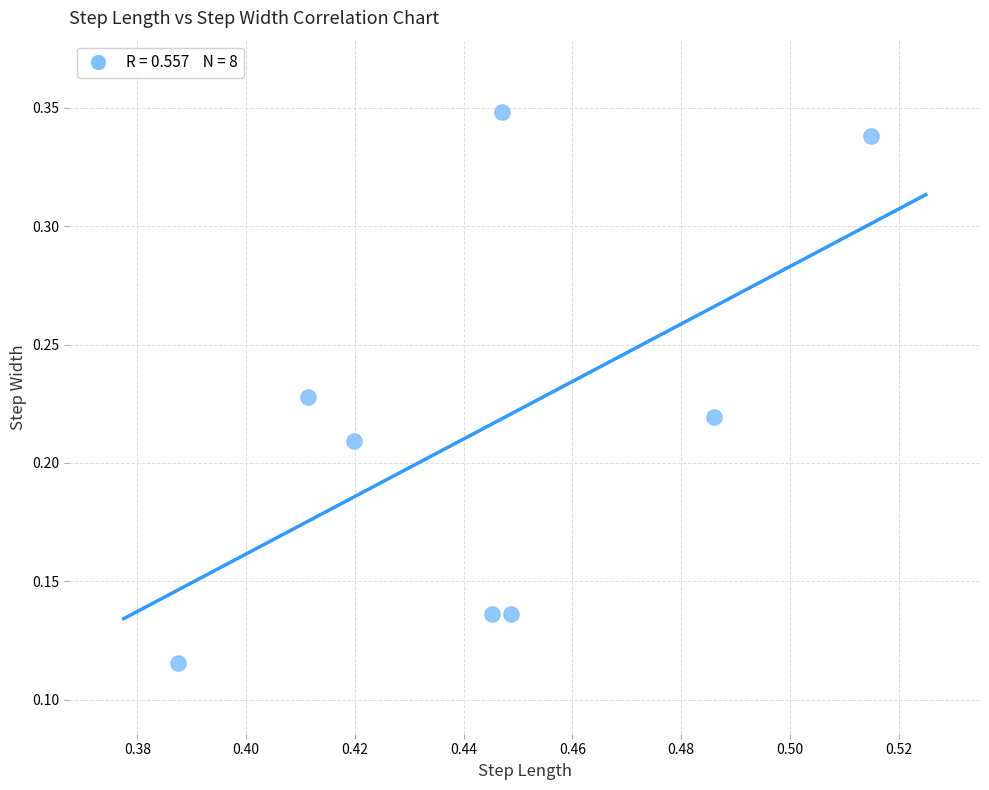

What is the average X value?

0.4